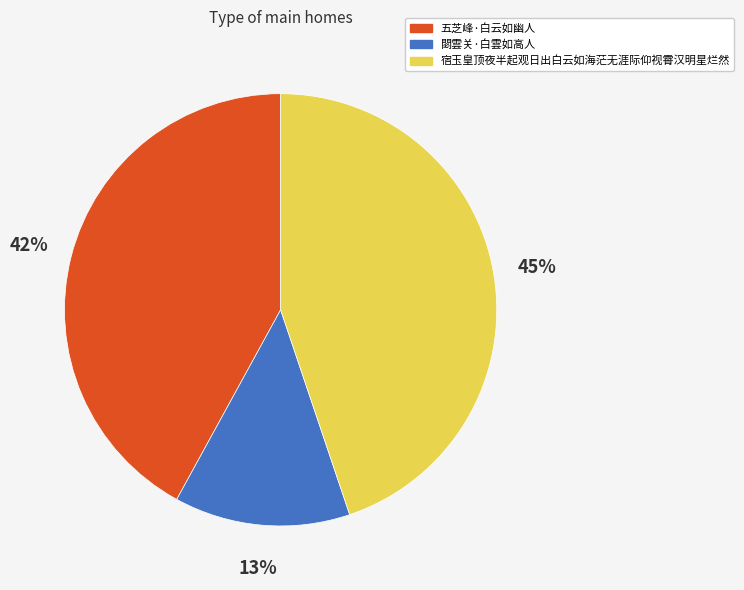

What is the ratio of the value at 閟雲关·白雲如高人 to the value at 宿玉皇顶夜半起观日出白云如海茫无涯际仰视霄汉明星烂然?

0.3